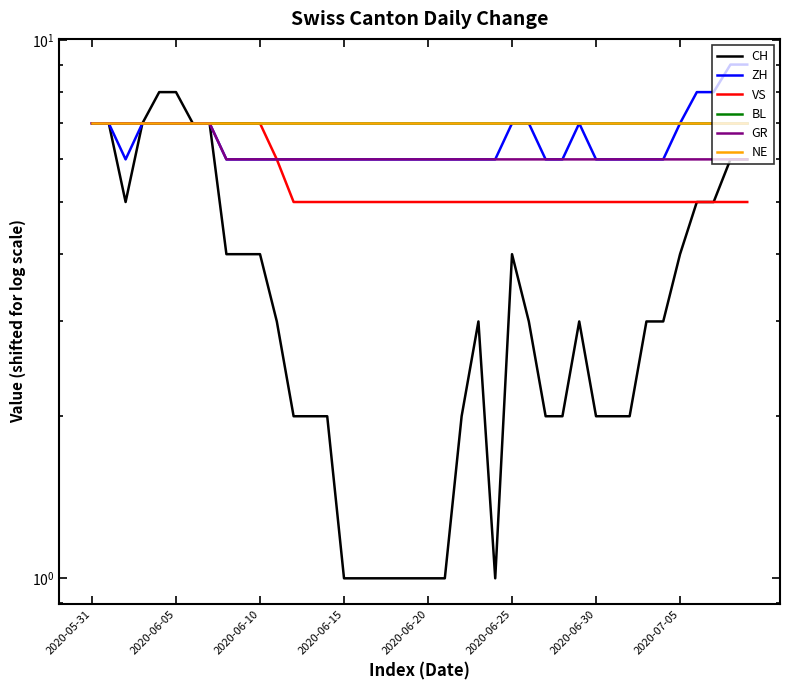

What is the spread (max minus min) of values at 2020-06-15?

6